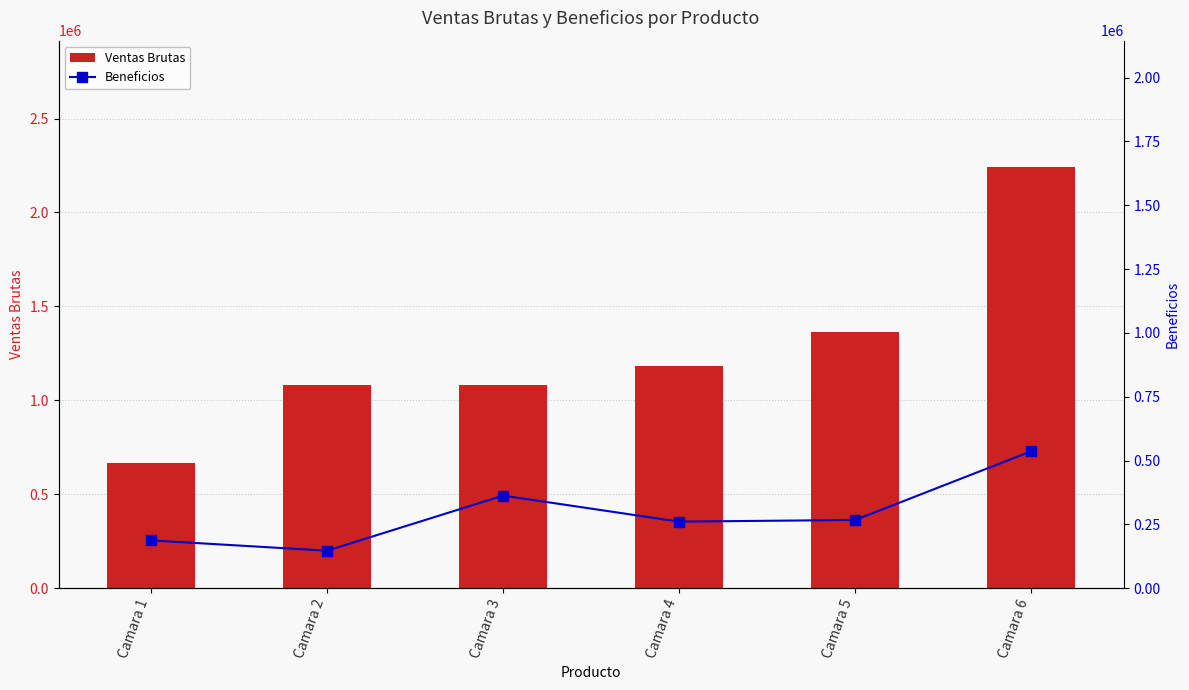

At which label does Ventas Brutas reach its peak?

Camara 6